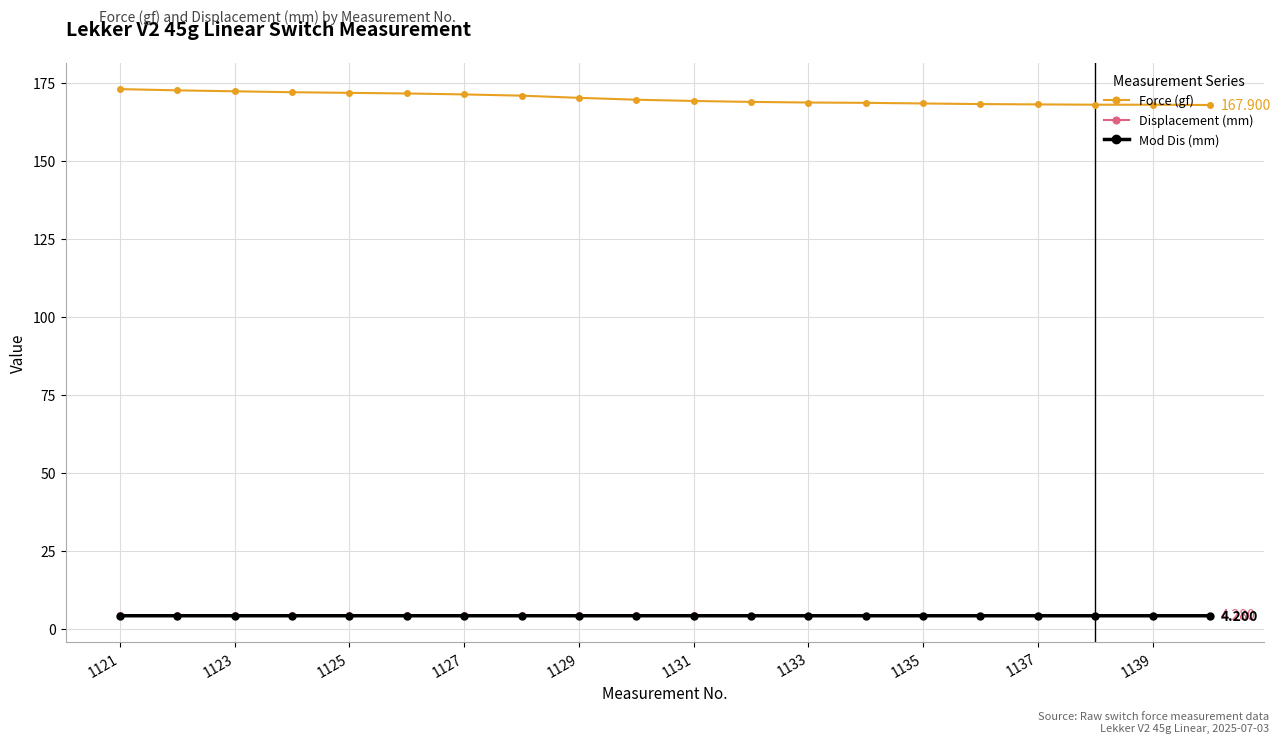

True or false: Displacement (mm) and Force (gf) cross at least once.

False